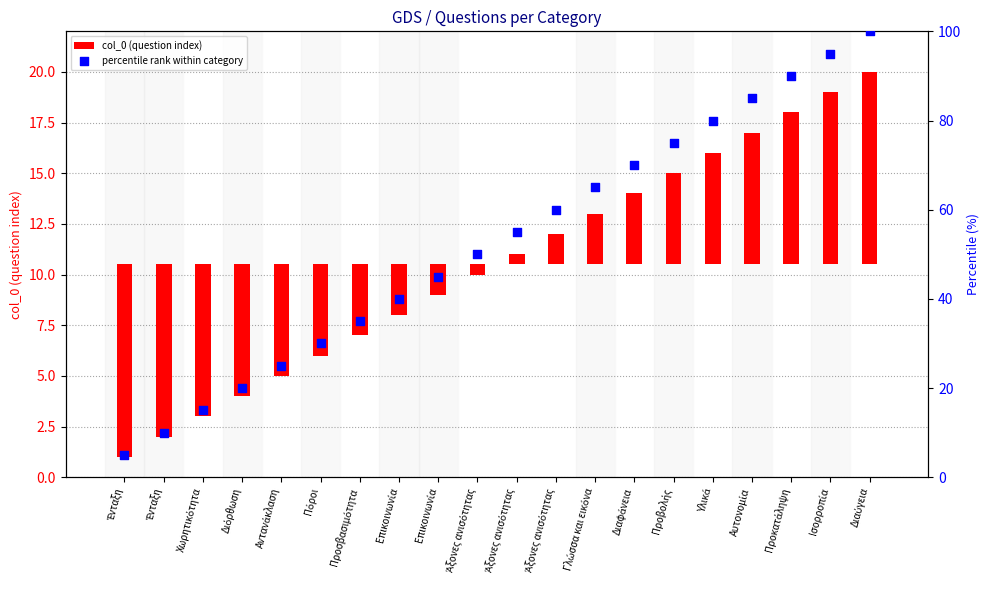

At which category is the sum across all series the highest?

Διαύγεια